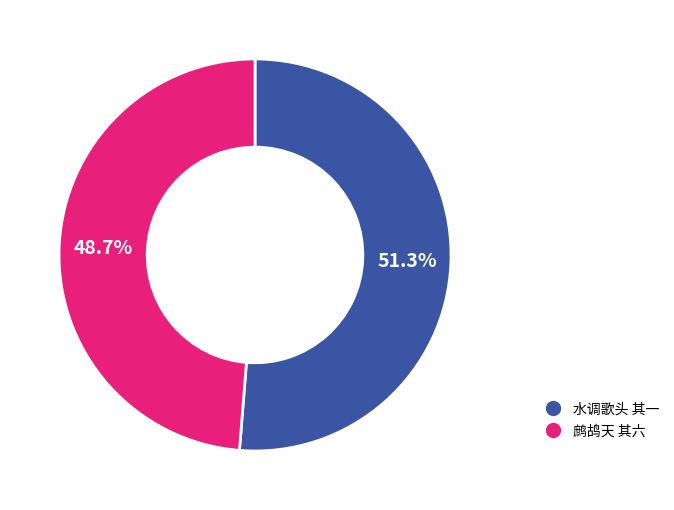

Combined, do 鹧鸪天 其六 and 水调歌头 其一 account for over 50%?

Yes